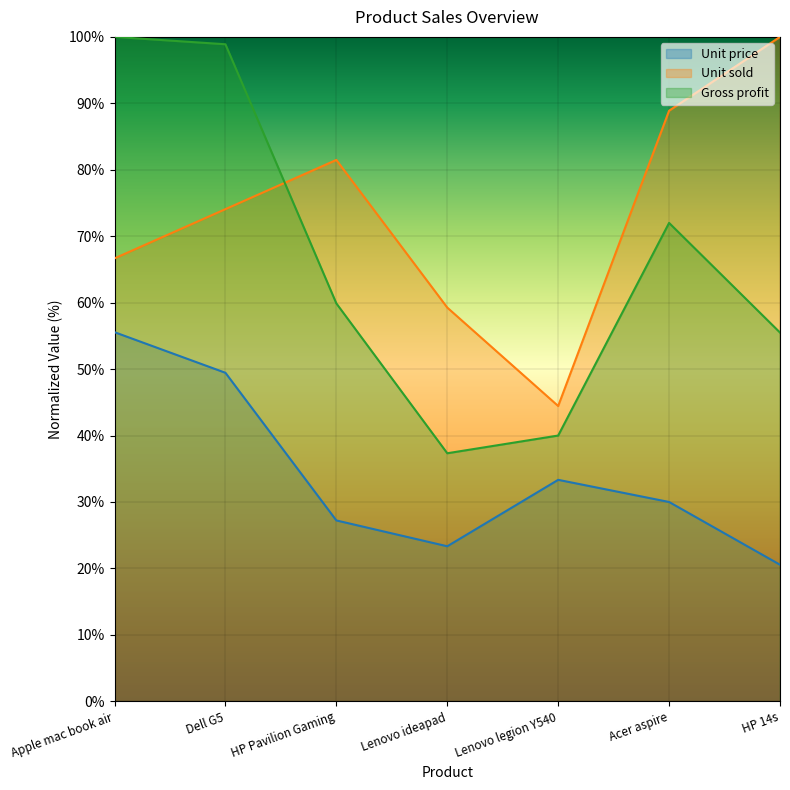

At how many categories does at least one series exceed 28?

7